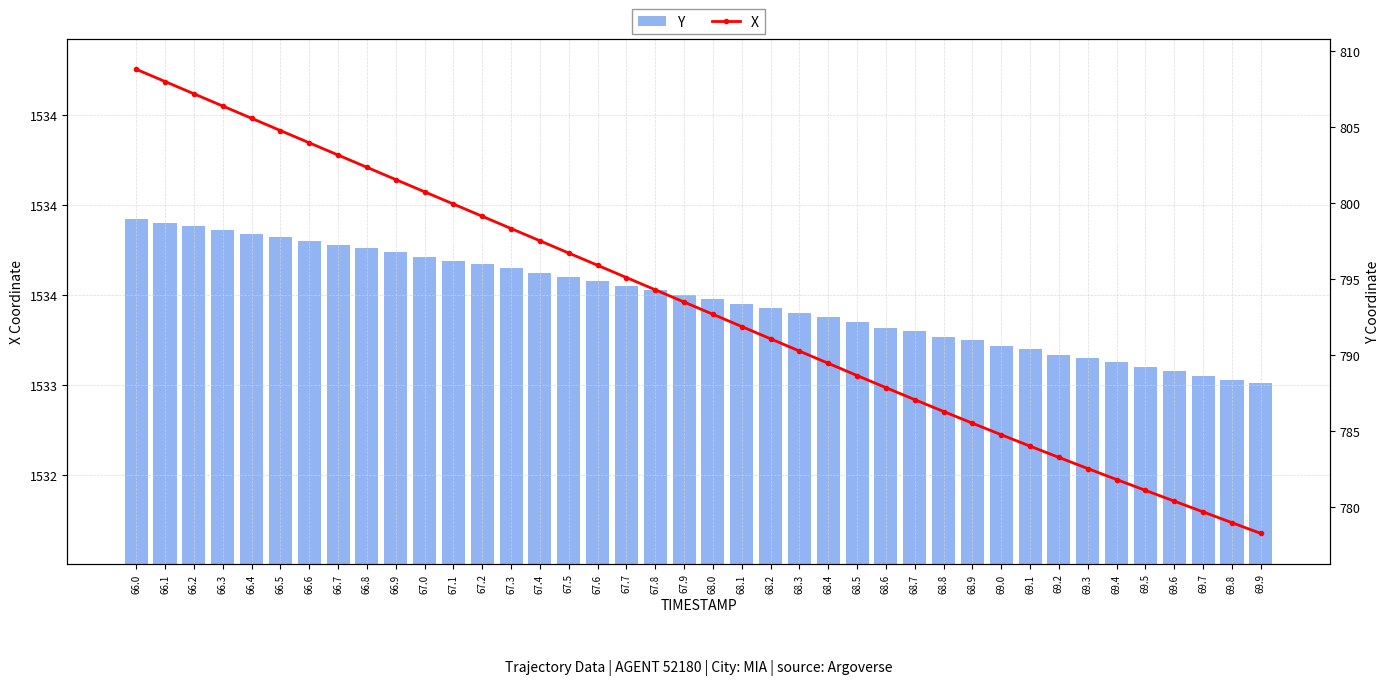

True or false: Y has a value of 1533.4 at 68.2.

True